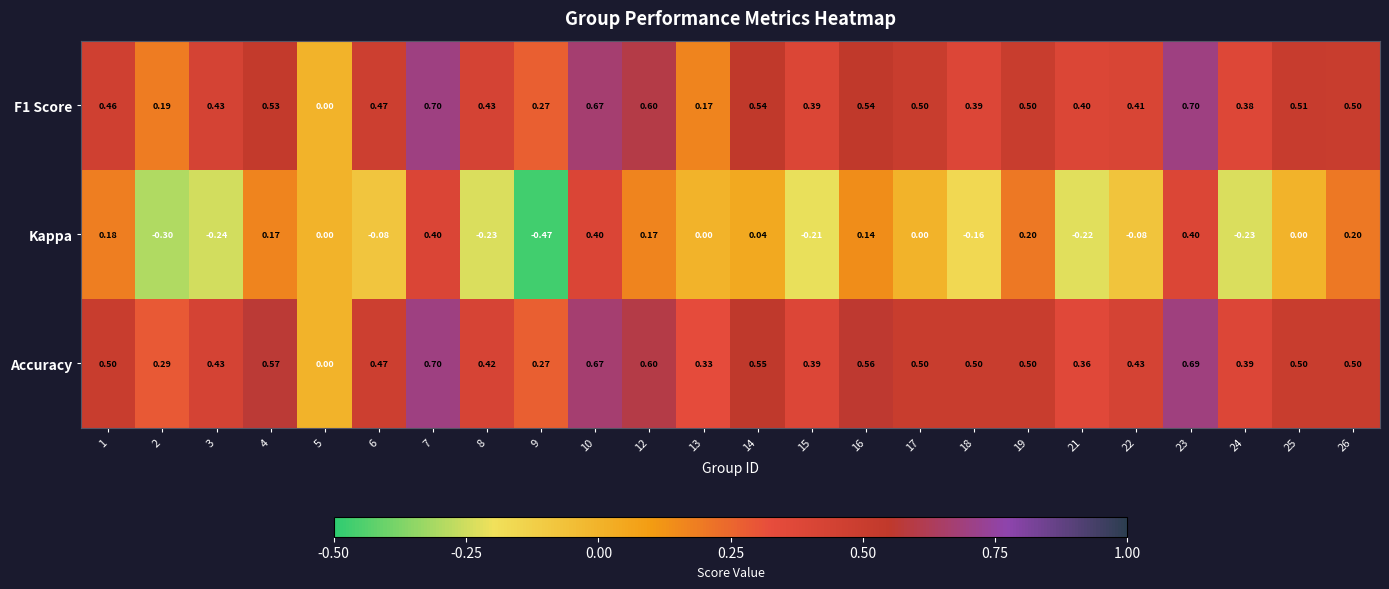

What is the difference between the highest and lowest values at 14?

0.5